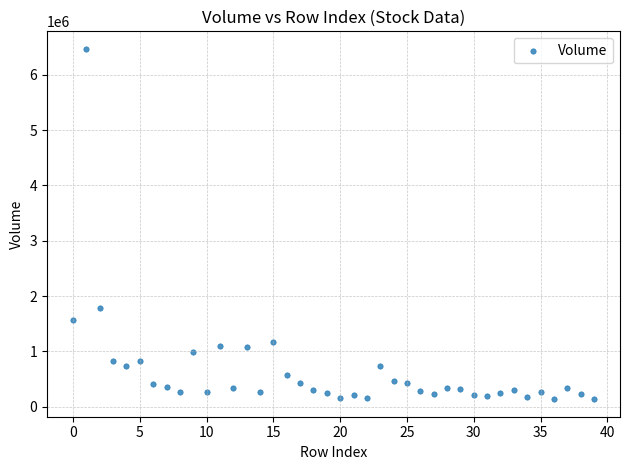

What is the range of Y values (max minus min)?

6336934